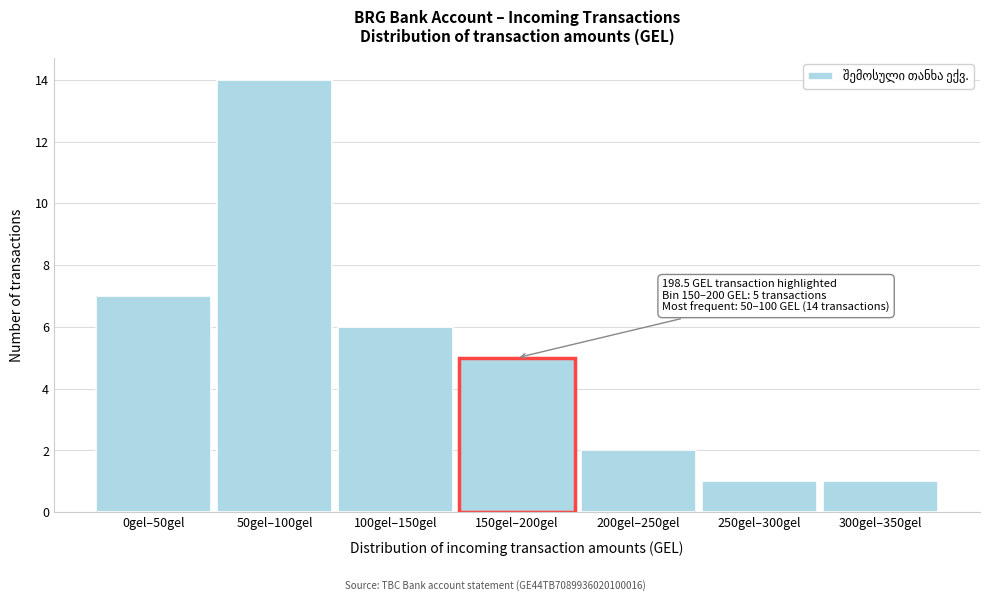

Reading left to right, list all the values displayed in this chart.

7	14	6	5	2	1	1